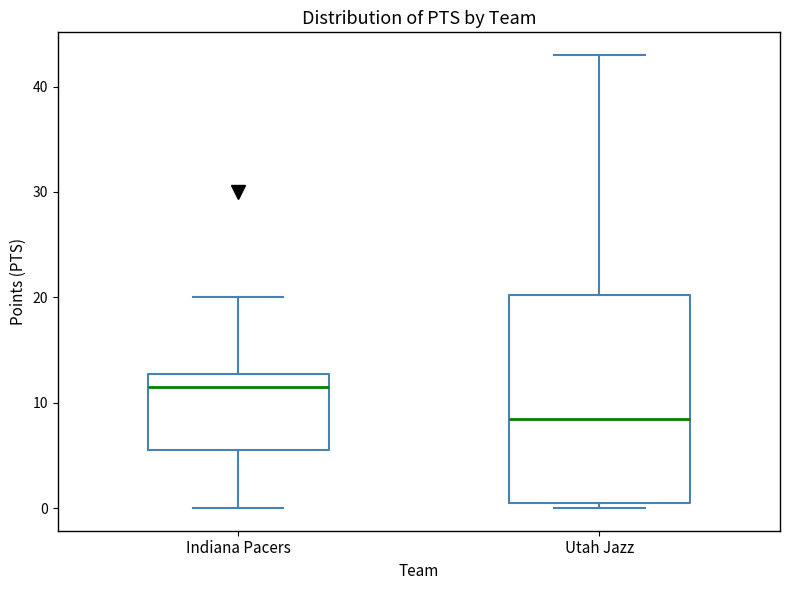

Where does the lower whisker of the box for Indiana Pacers end on the y-axis? The values are not printed on the chart, so give them approximately, as read against the axis.

0